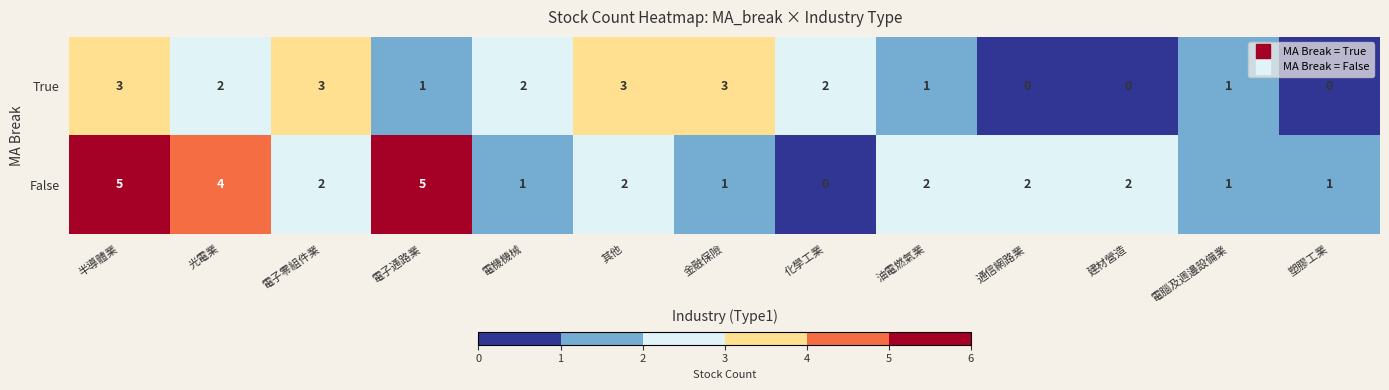

Reading left to right, extract all data points from this chart.

True: 半導體業=3	光電業=2	電子零組件業=3	電子通路業=1	電機機械=2	其他=3	金融保險=3	化學工業=2	油電燃氣業=1	通信網路業=0	建材營造=0	電腦及週邊設備業=1	塑膠工業=0
False: 半導體業=5	光電業=4	電子零組件業=2	電子通路業=5	電機機械=1	其他=2	金融保險=1	化學工業=0	油電燃氣業=2	通信網路業=2	建材營造=2	電腦及週邊設備業=1	塑膠工業=1